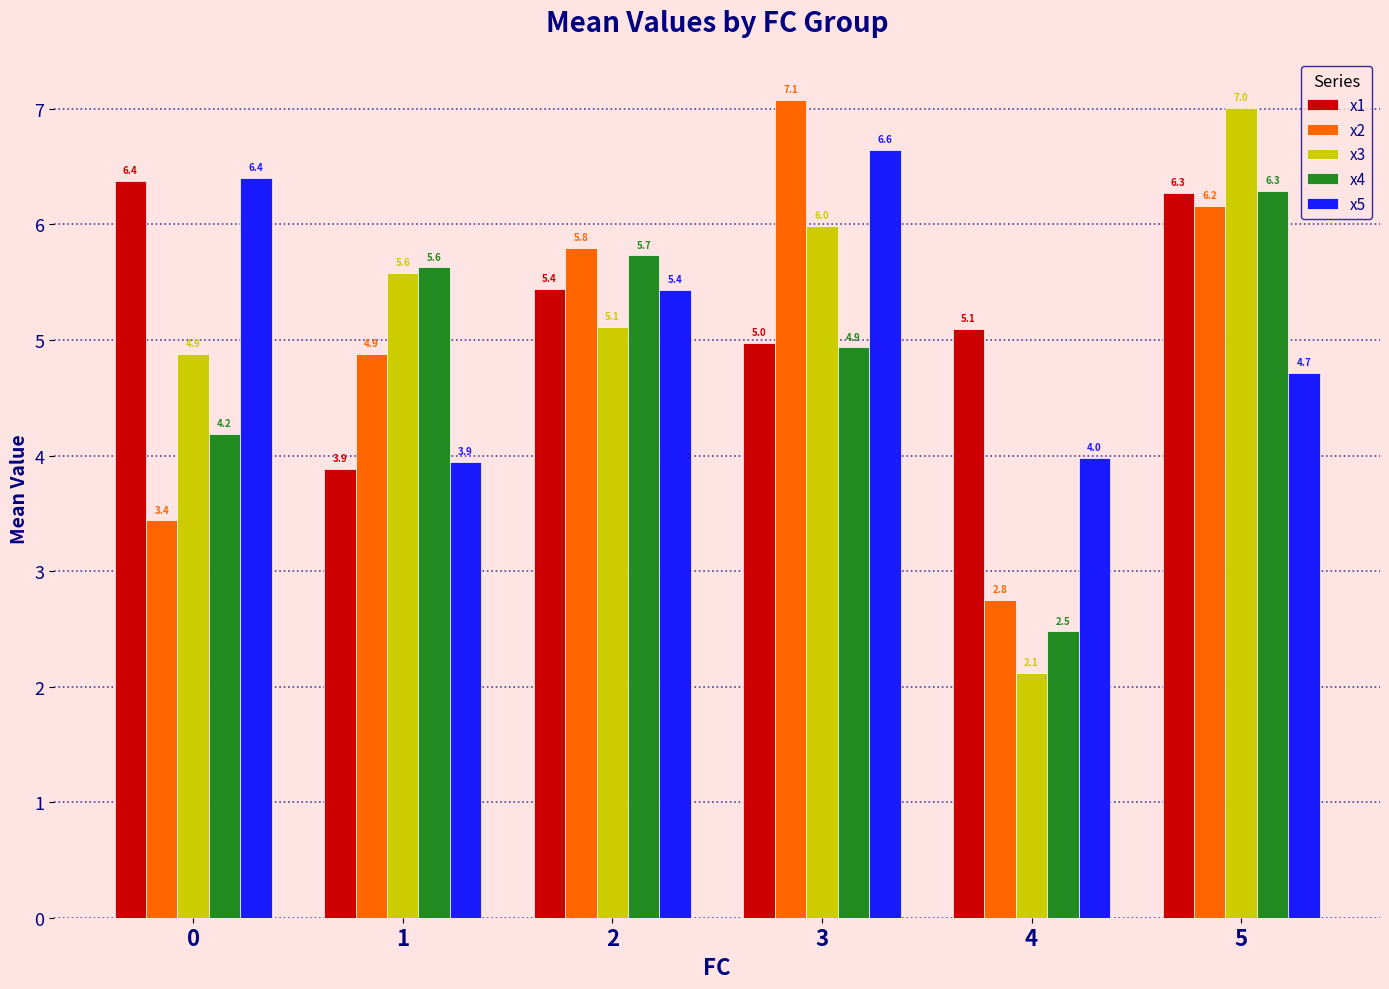

What is the minimum value for x3?

2.1